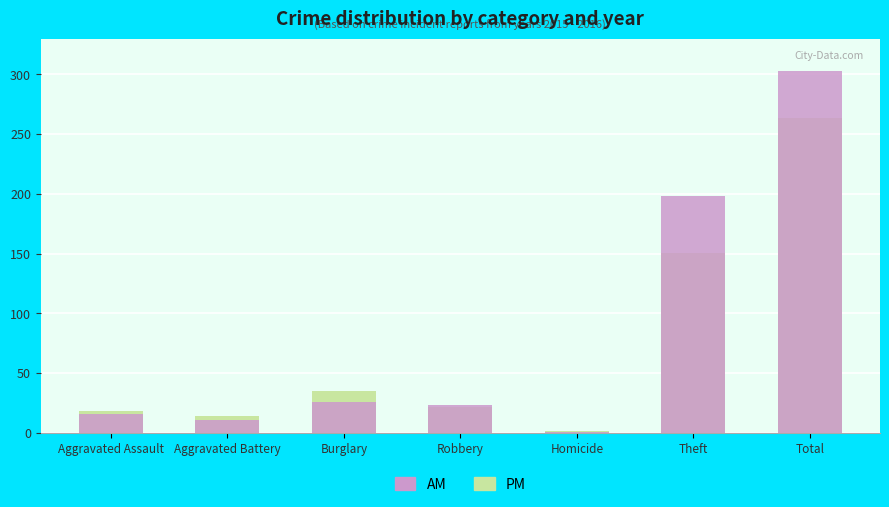

True or false: PM has a value of 8 at Aggravated Assault.

False